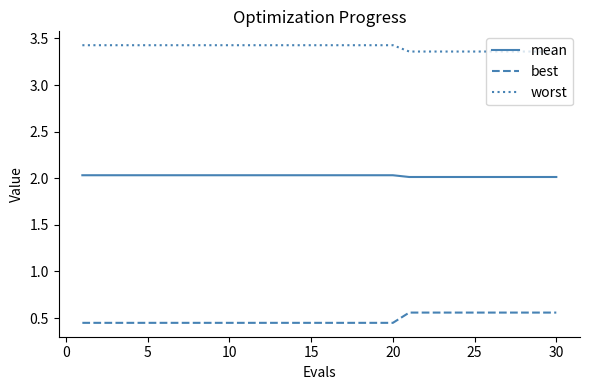

List the series in order of their peak value, highest first.

worst, mean, best